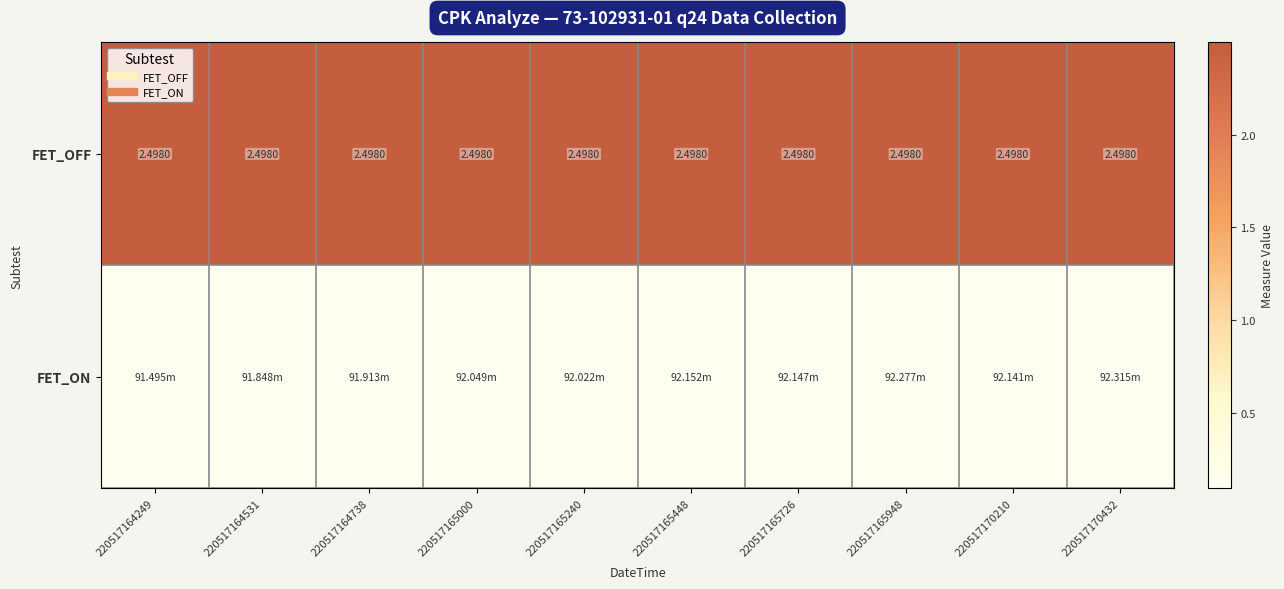

Rank the series by their average value, from highest to lowest.

FET_OFF, FET_ON